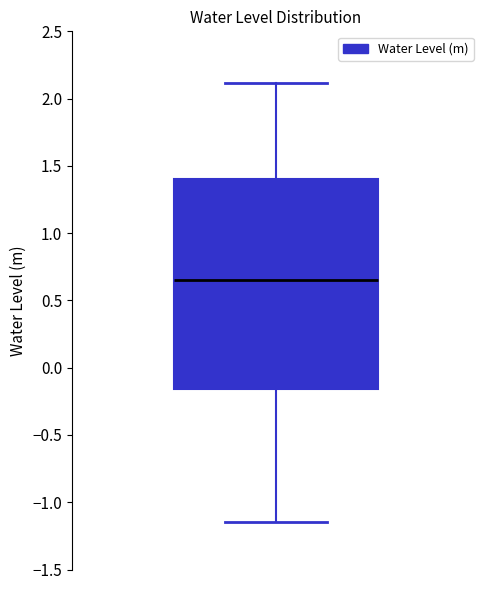

Read this box plot against the y-axis: the position of the median line, the range covered by the box, and the ends of both whiskers. The values are not printed on the chart, so give them approximately, as read against the axis.

median 0.65, box -0.15 to 1.40, whiskers -1.15 to 2.10